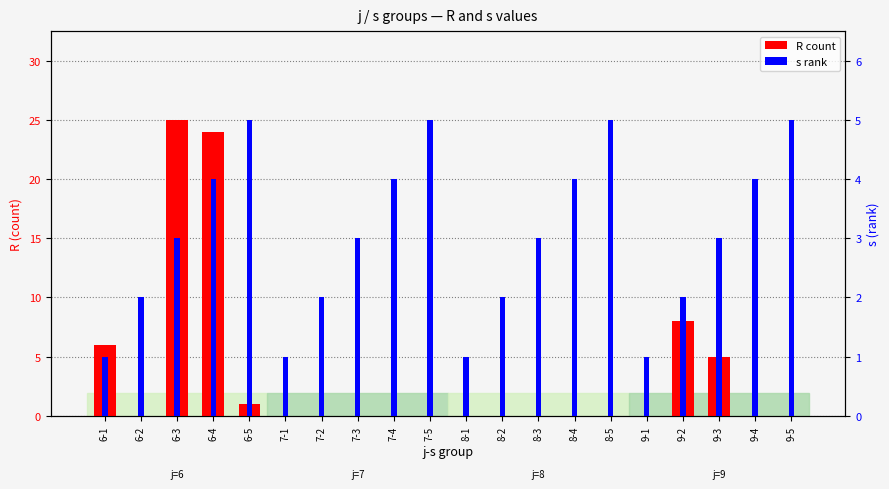

List the series in order of their overall mean, lowest first.

s rank, R count